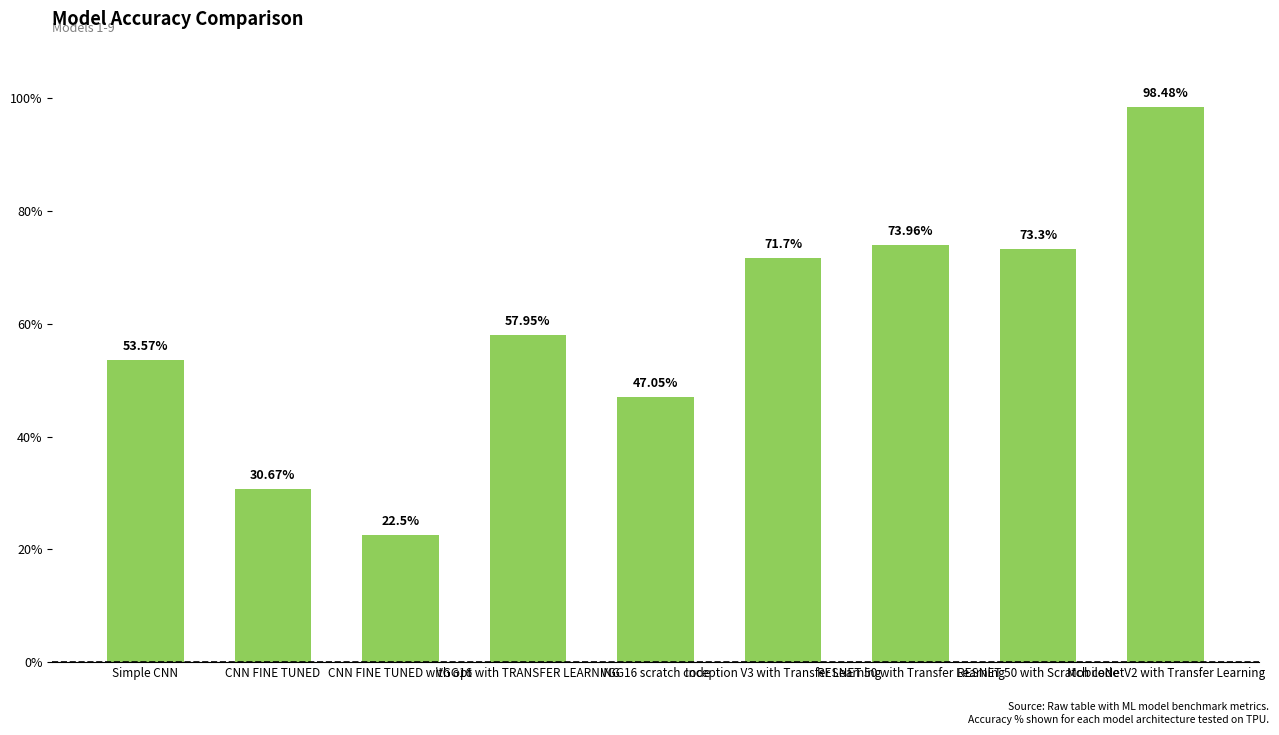

What is the label of the 1st bar from the right?

MobileNetV2 with Transfer Learning